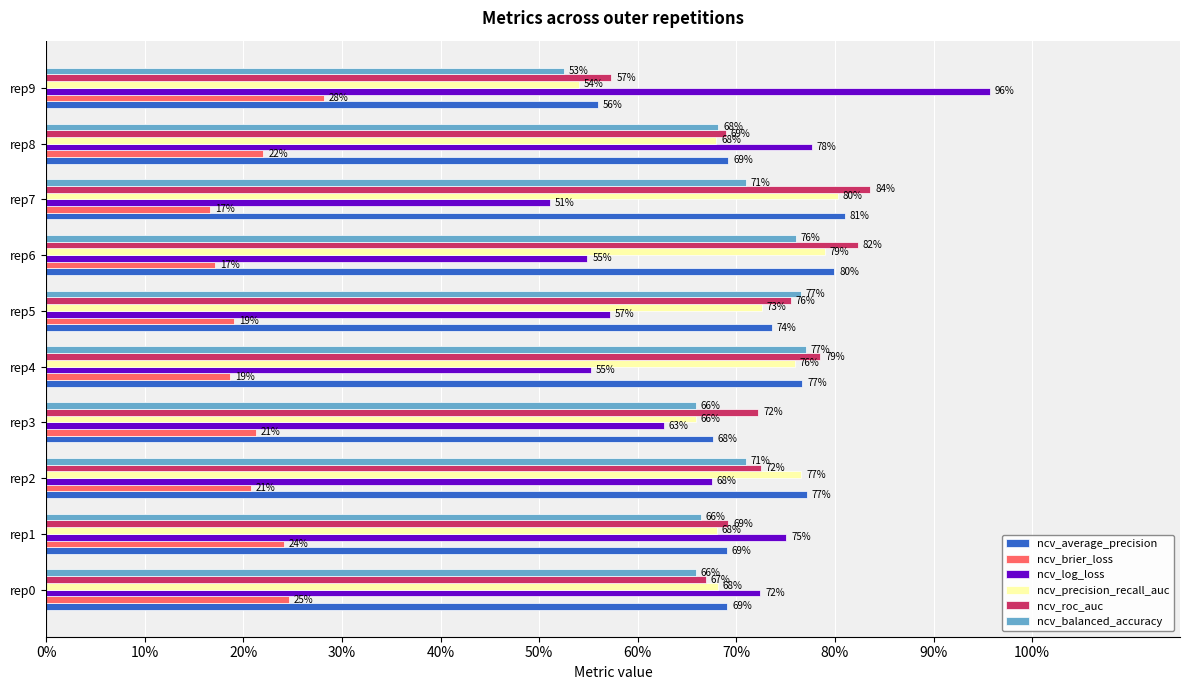

What are all the series names shown in the legend?

ncv_average_precision, ncv_brier_loss, ncv_log_loss, ncv_precision_recall_auc, ncv_roc_auc, ncv_balanced_accuracy